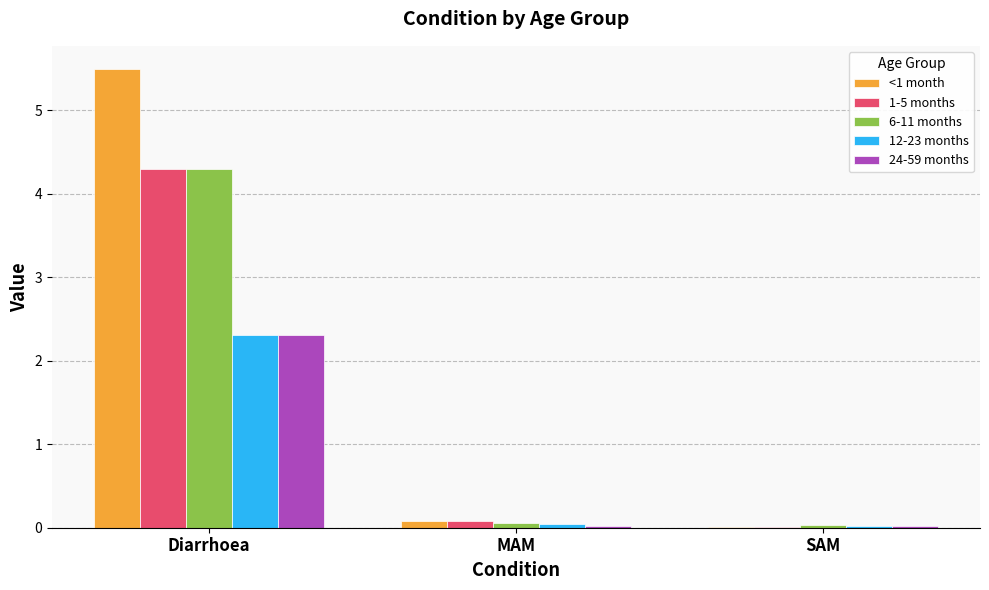

Which label corresponds to the largest value in the chart?

Diarrhoea